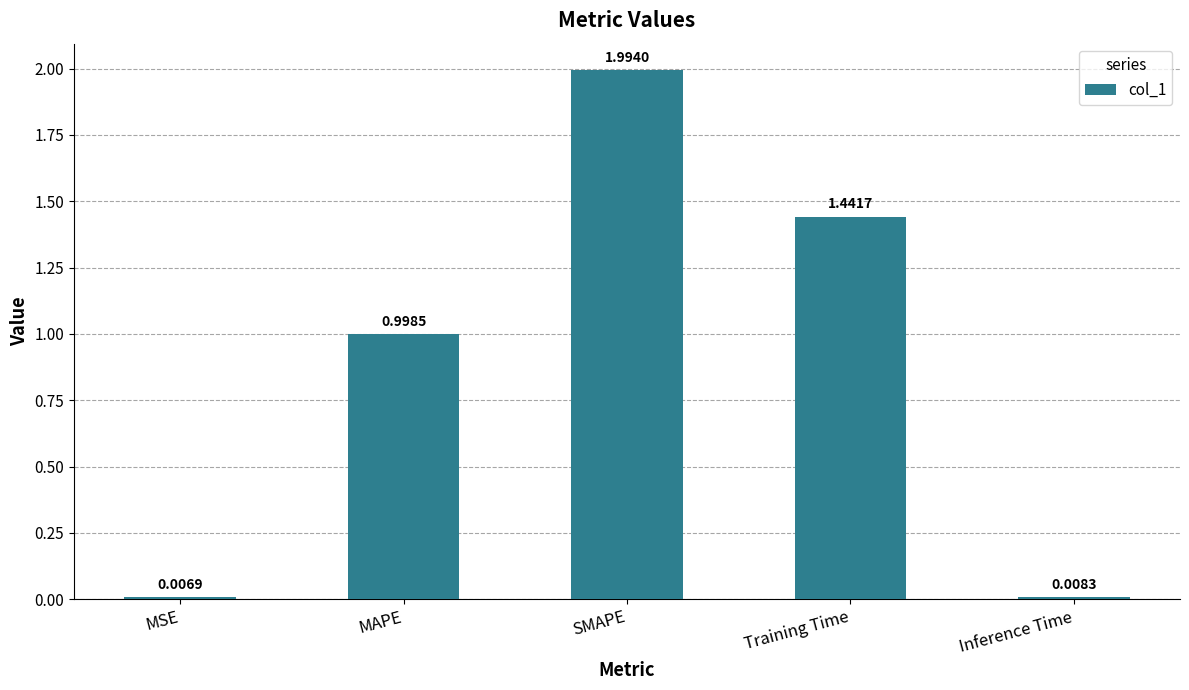

Rank the categories by value from highest to lowest.

SMAPE, Training Time, MAPE, Inference Time, MSE